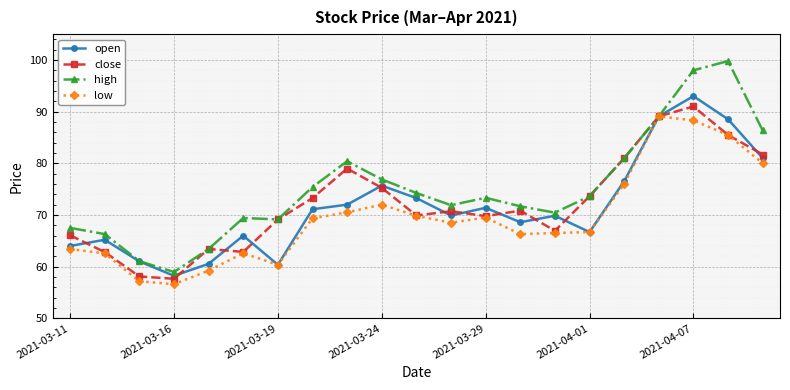

What is the smallest value displayed?

56.6